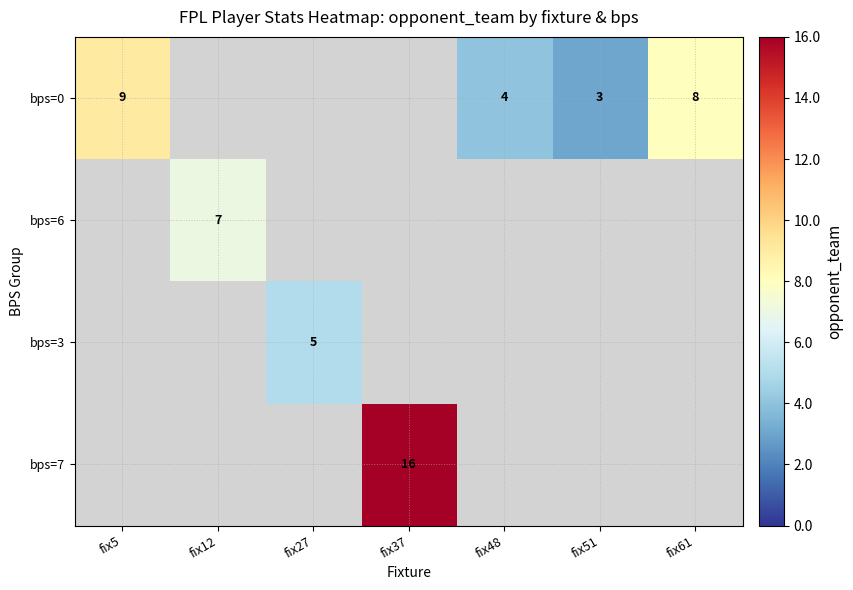

True or false: bps=0 has a value of 9 at fix5.

True